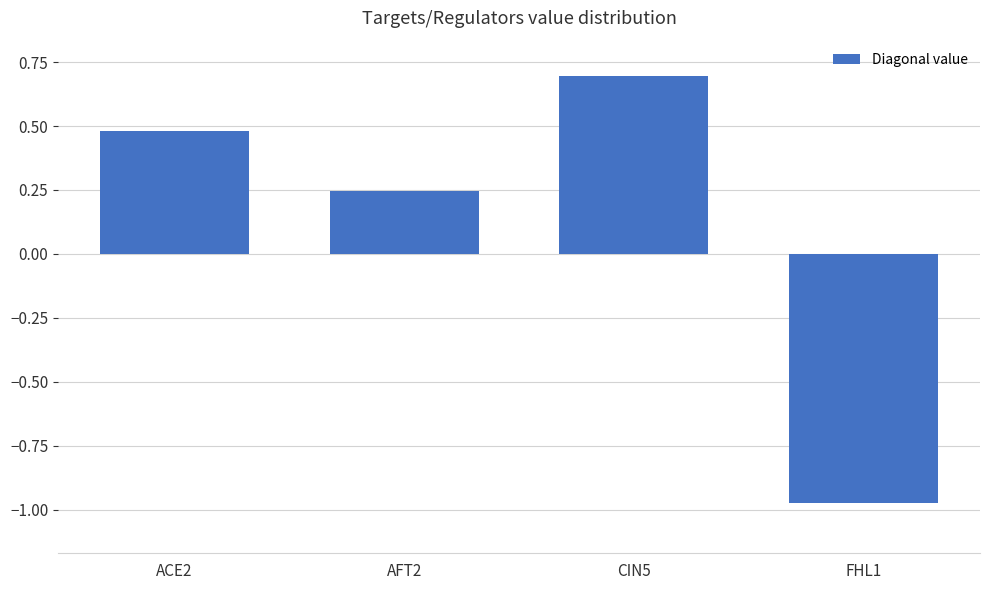

What is the change in value from AFT2 to FHL1?

-1.2